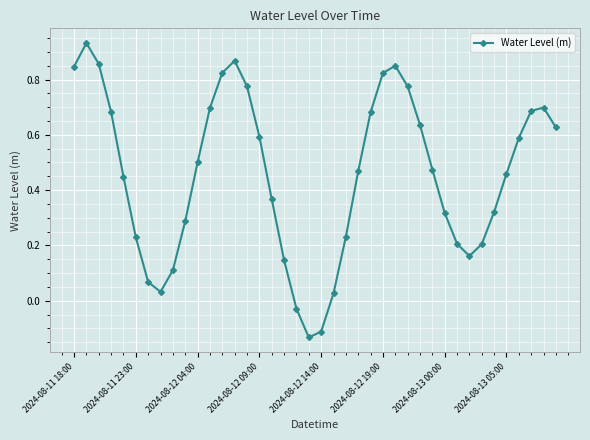

What is the sum of all values?

18.2